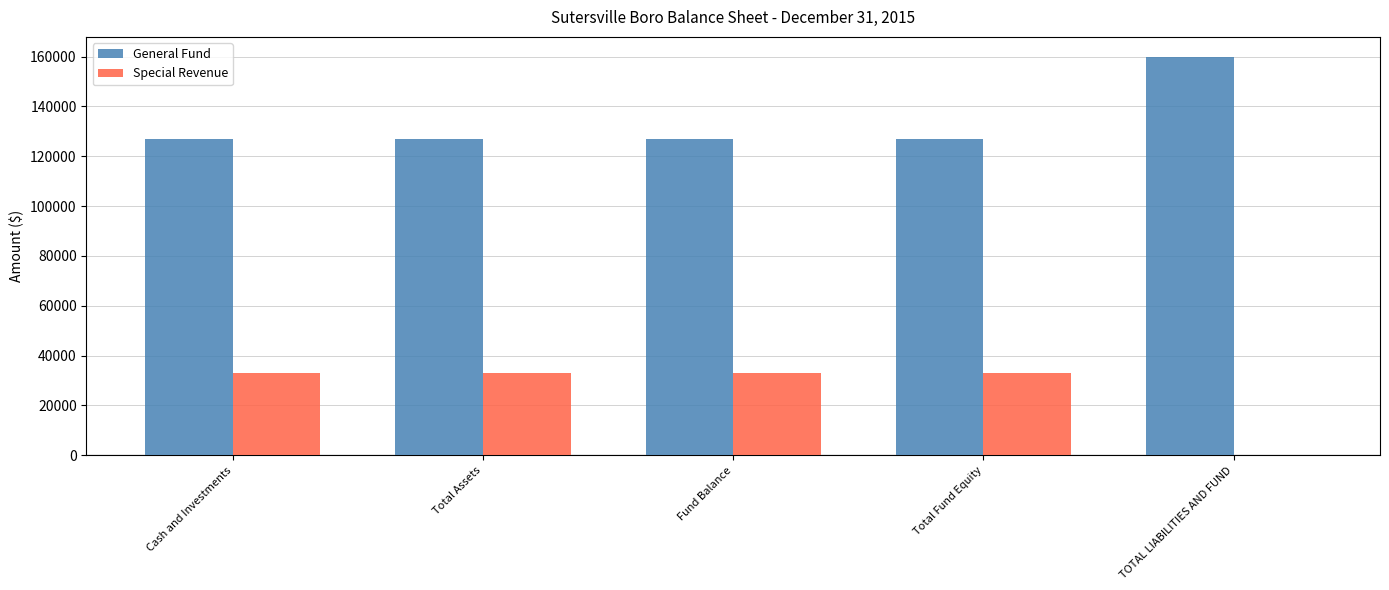

Reading left to right, extract all data points from this chart.

General Fund: Cash and Investments=126980	Total Assets=126980	Fund Balance=126980	Total Fund Equity=126980	TOTAL LIABILITIES AND FUND=159931
Special Revenue: Cash and Investments=32951	Total Assets=32951	Fund Balance=32951	Total Fund Equity=32951	TOTAL LIABILITIES AND FUND=0